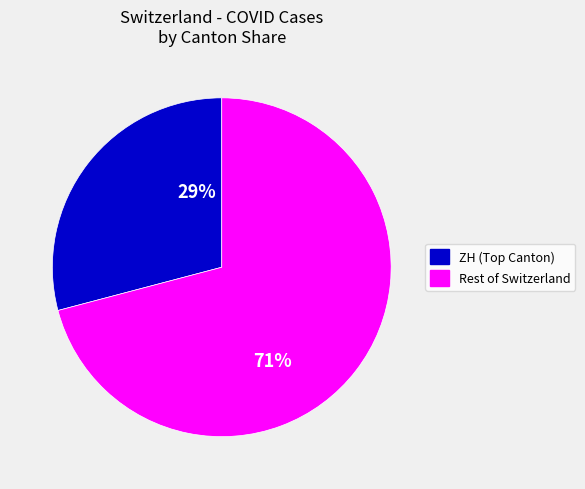

To the nearest percent, what is the average slice percentage?

50%